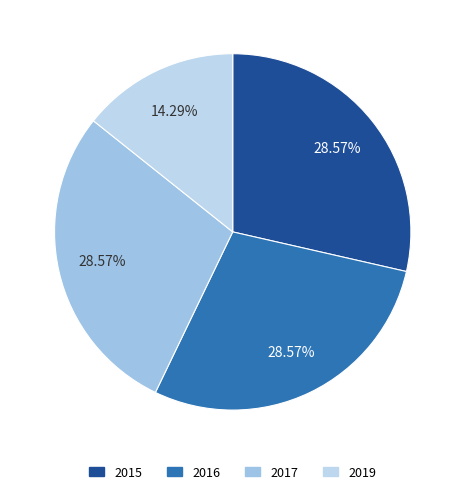

Which has a higher value, 2019 or 2017?

2017